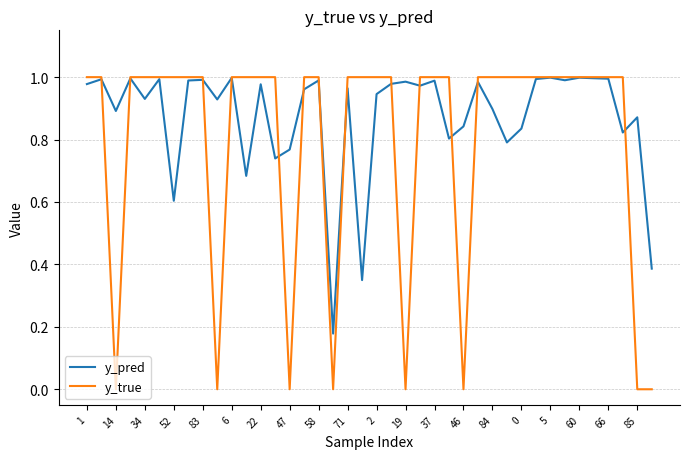

Which series has the largest total across all categories?

y_pred